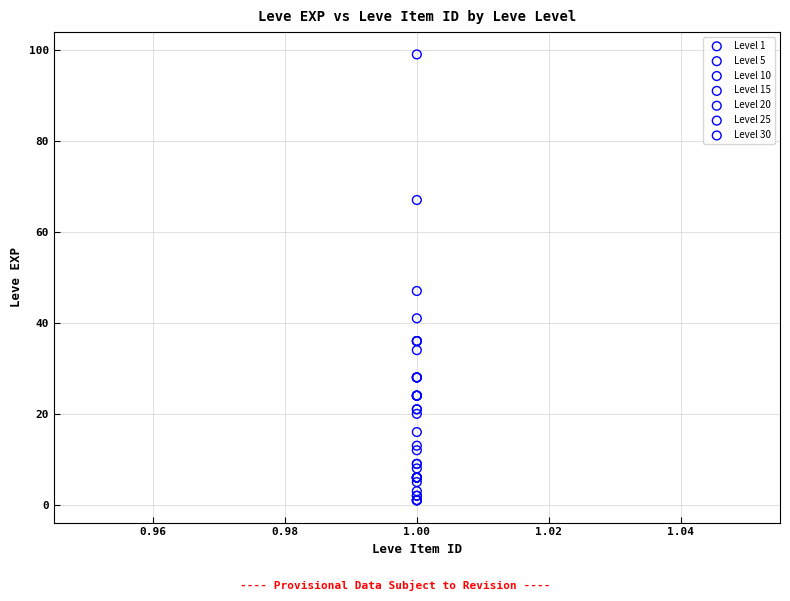

Which series has the largest Y range (max minus min)?

Level 30